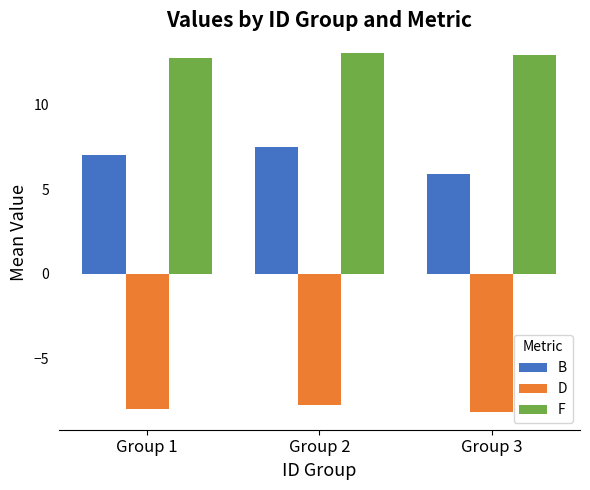

What is the spread (max minus min) of values at Group 1?

20.7